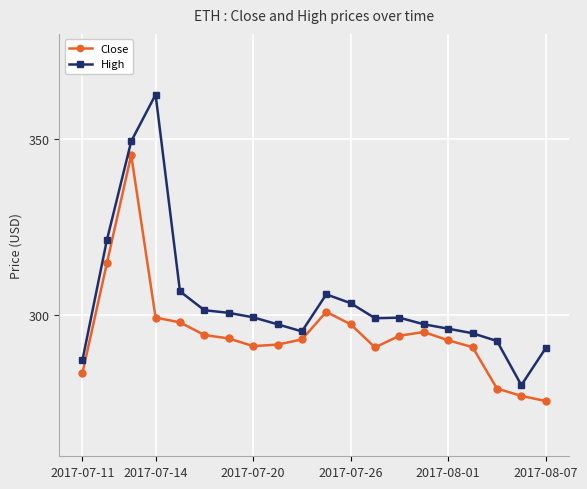

Which series has the widest spread of values?

High